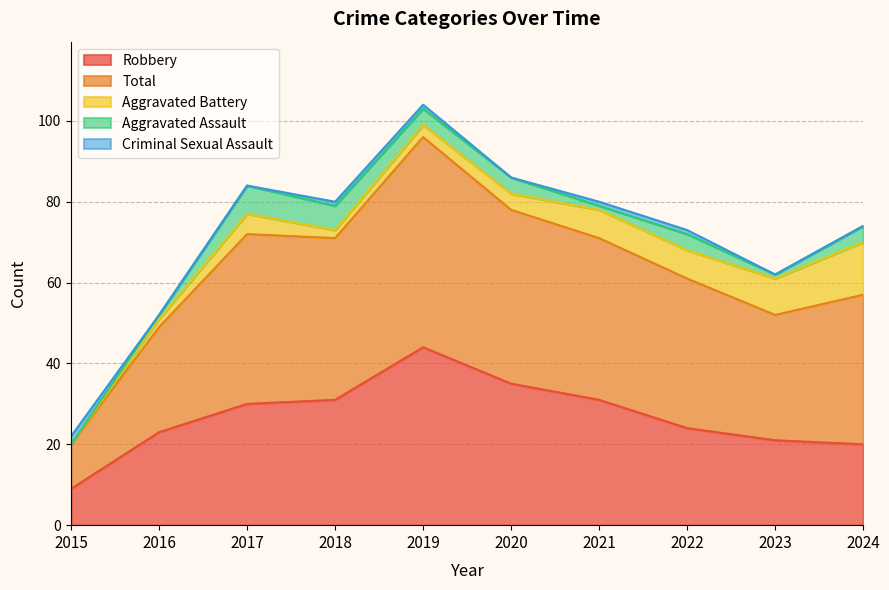

True or false: Robbery and Aggravated Assault intersect in this chart.

False